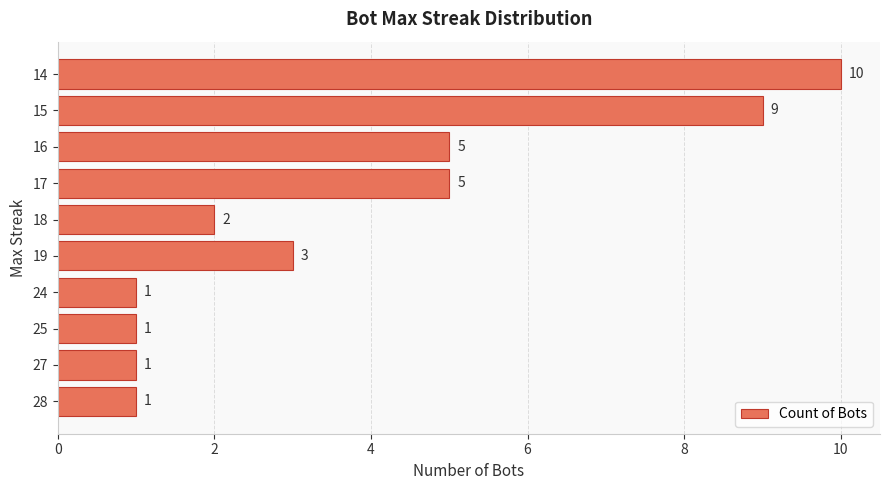

Reading bottom to top, extract all data points from this chart.

28=1	27=1	25=1	24=1	19=3	18=2	17=5	16=5	15=9	14=10